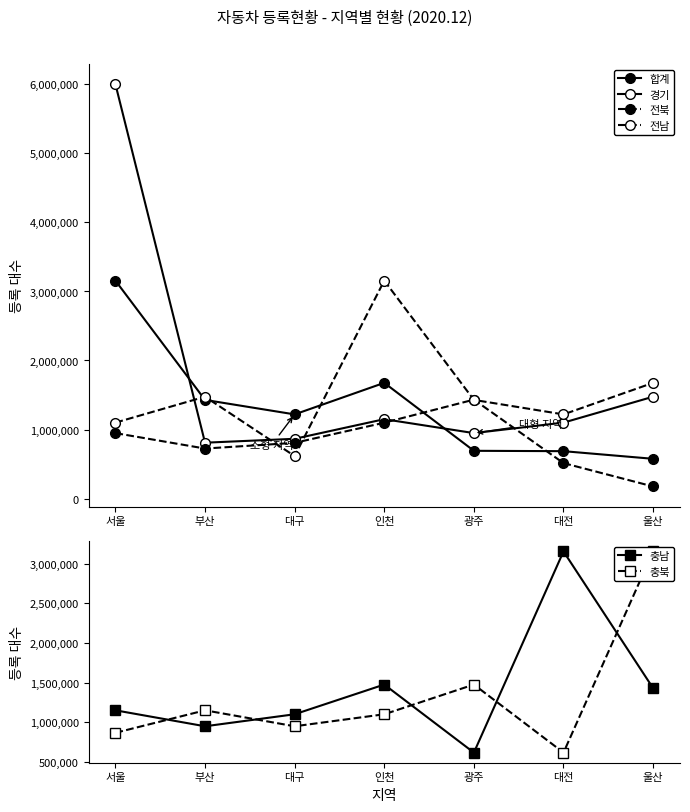

Reading left to right, list all the values displayed in this chart.

합계: 3157361	1429040	1219196	1676442	691740	686429	575700
경기: 6004126	809099	865620	1149845	948147	1099894	1475389
전북: 948147	724324	807039	1098846	1432989	513493	174742
전남: 1099894	1475389	615342	3157361	1429040	1219196	1676442
충남: 1149845	948147	1099894	1475389	615342	3157361	1429040
충북: 865620	1149845	948147	1099894	1475389	615342	3157361